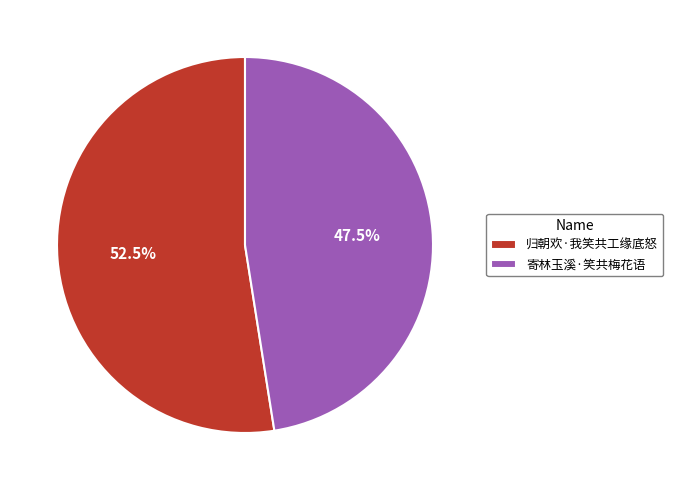

Which category has the smallest portion of the pie?

寄林玉溪·笑共梅花语